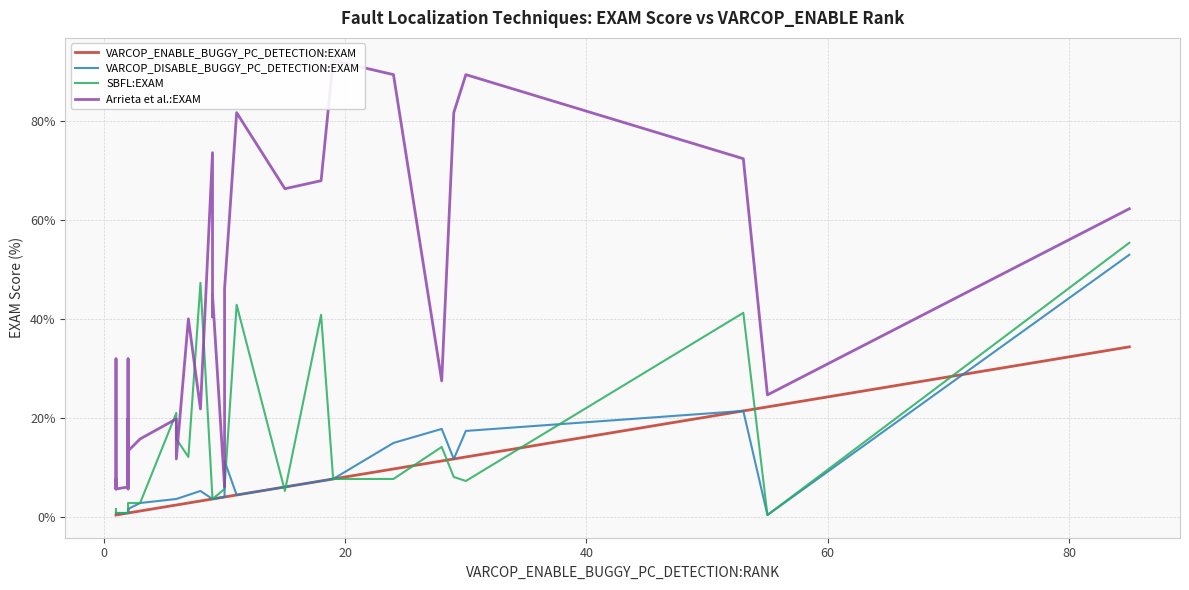

Rank the series by their maximum value, from highest to lowest.

Arrieta et al.:EXAM, SBFL:EXAM, VARCOP_DISABLE_BUGGY_PC_DETECTION:EXAM, VARCOP_ENABLE_BUGGY_PC_DETECTION:EXAM